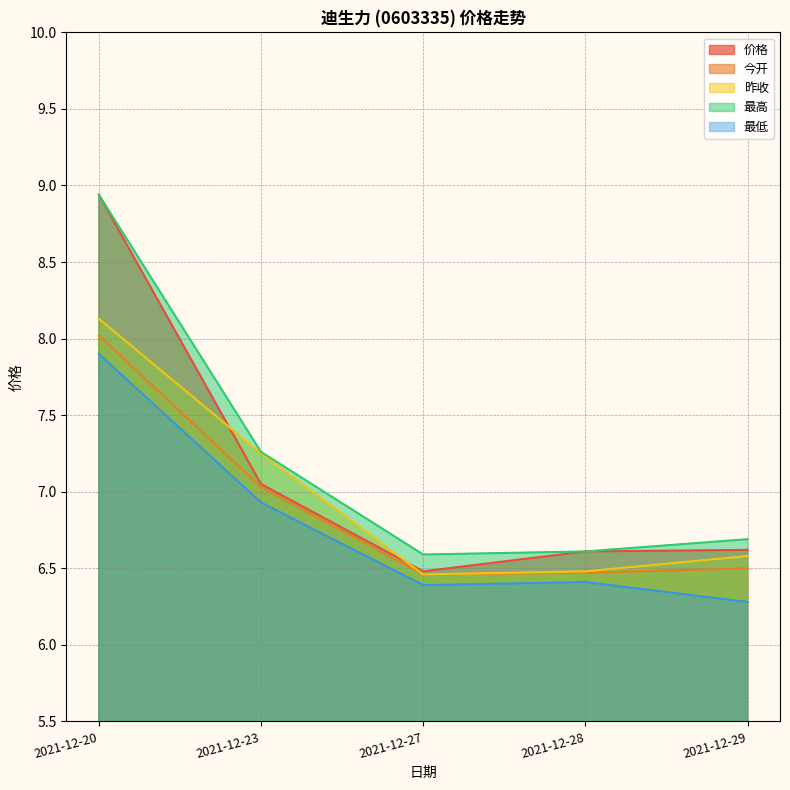

List the series in order of their peak value, lowest first.

最低, 今开, 昨收, 价格, 最高